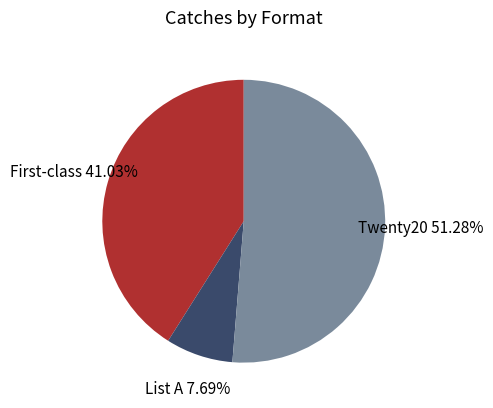

Which slice is the largest?

Twenty20